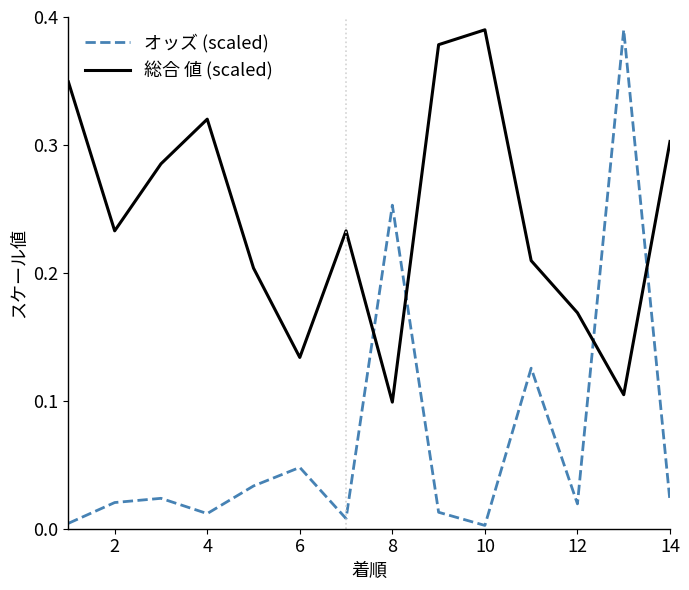

In オッズ (scaled), how many points are higher than both neighbors (excluding endpoints)?

5